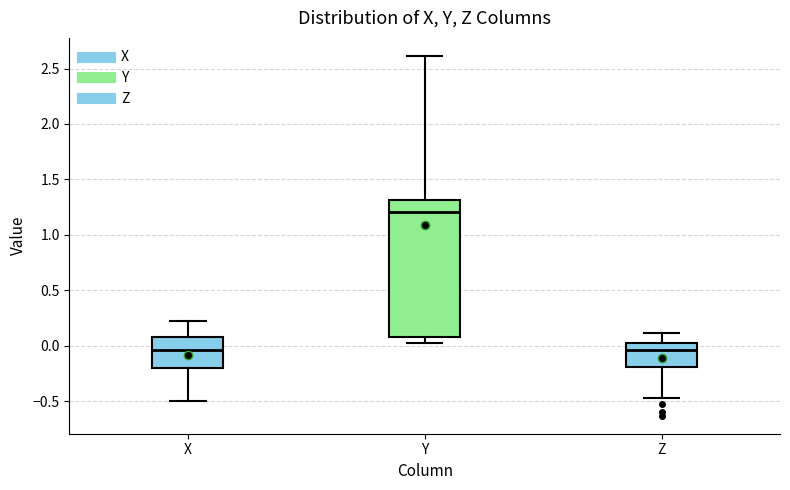

Reading left to right, transcribe this box plot: for each box, give where its median line is, the range the box spans, and where its two whiskers end, as read against the y-axis. The values are not printed on the chart, so give them approximately, as read against the axis.

X: median -0.05, box -0.20 to 0.10, whiskers -0.50 to 0.20
Y: median 1.20, box 0.10 to 1.30, whiskers 0.05 to 2.60
Z: median -0.05, box -0.20 to 0.00, whiskers -0.45 to 0.10